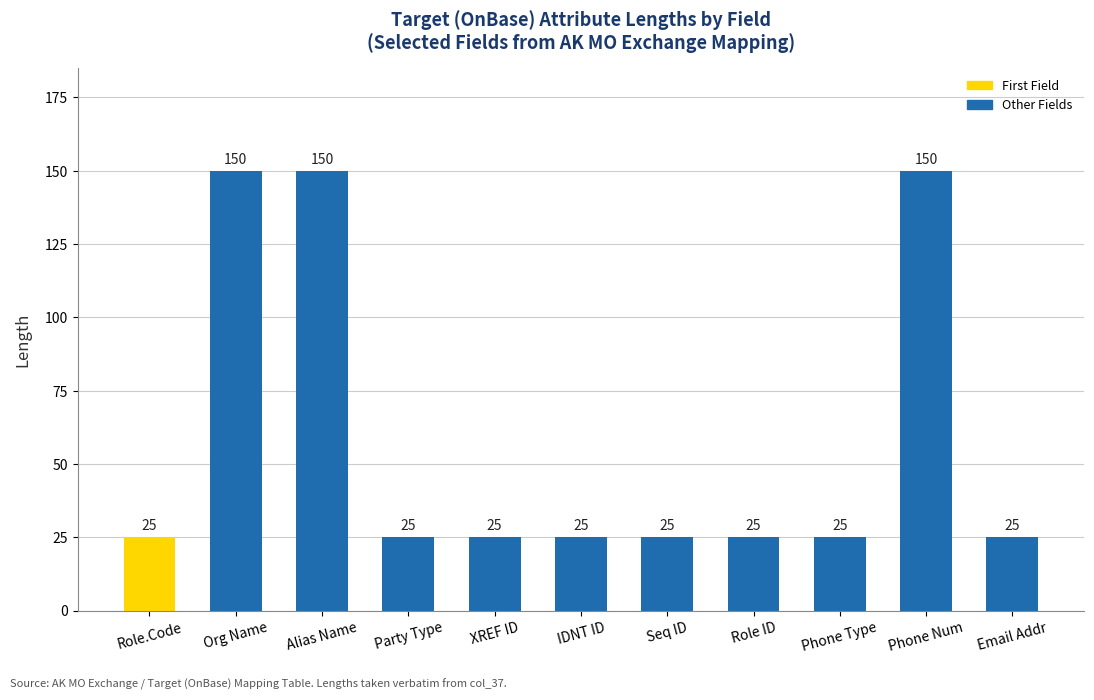

What is the ratio of the value at Email Addr to the value at XREF ID?

1.0